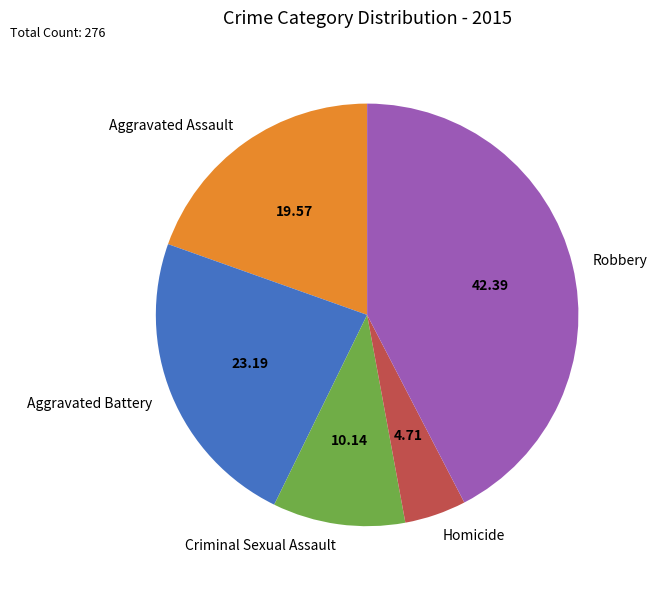

Count the number of slices in the pie.

5